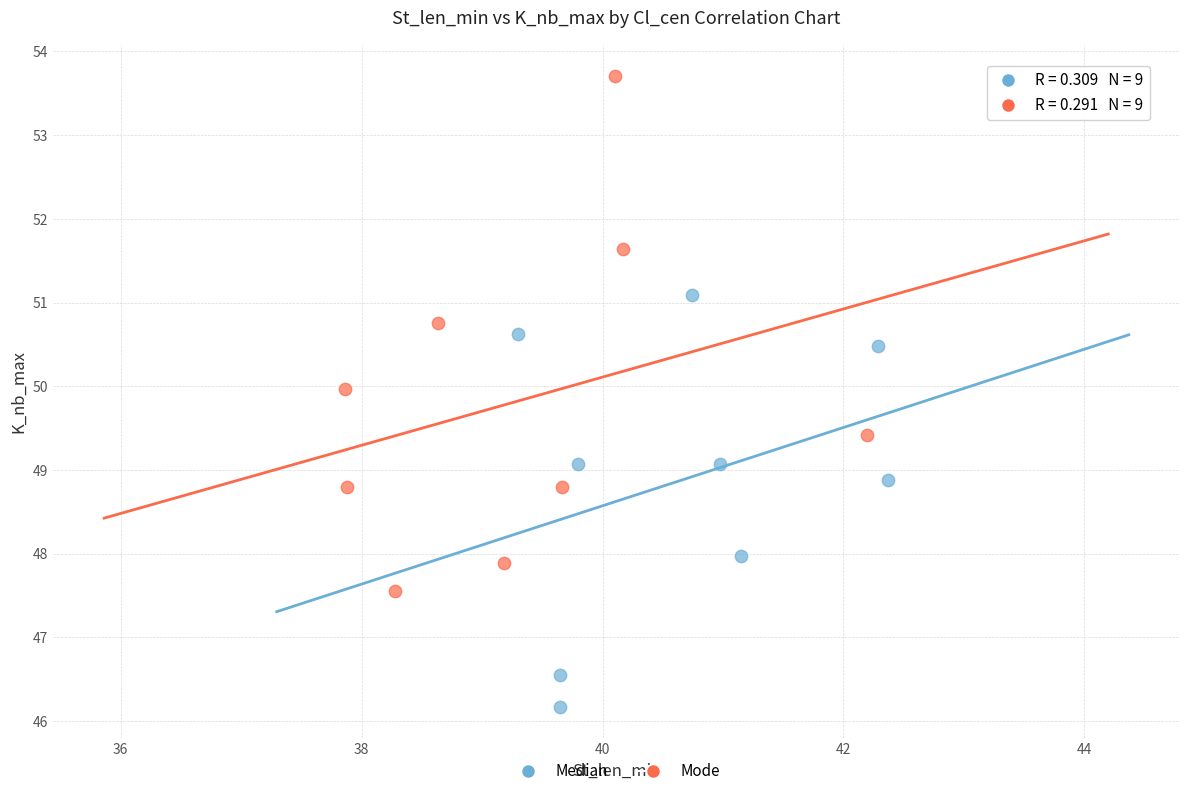

Which series reaches the maximum Y coordinate?

Mode